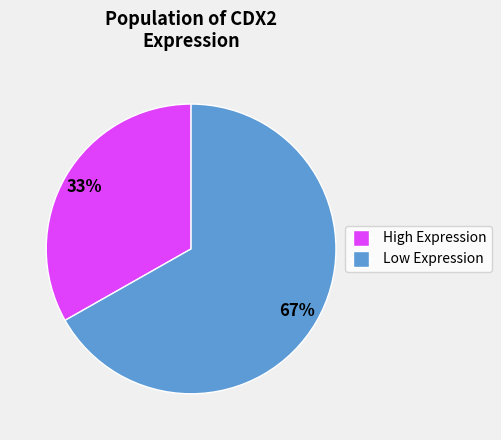

To the nearest percent, what is the average slice percentage?

50%